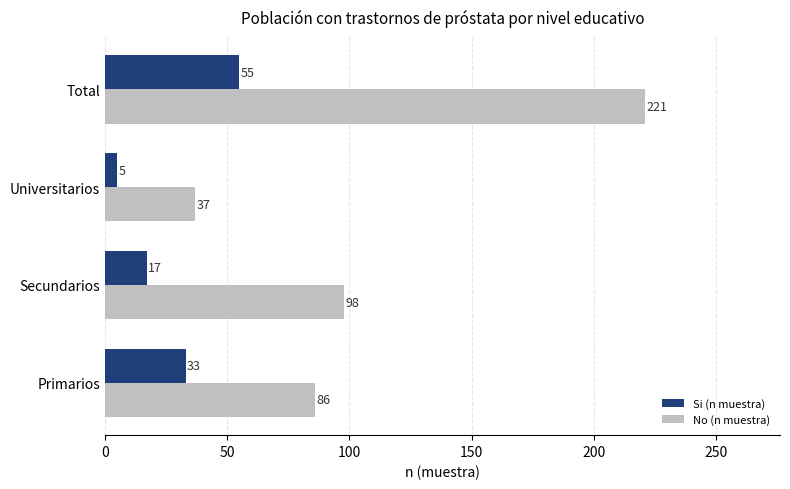

Which series has the widest spread of values?

No (n muestra)